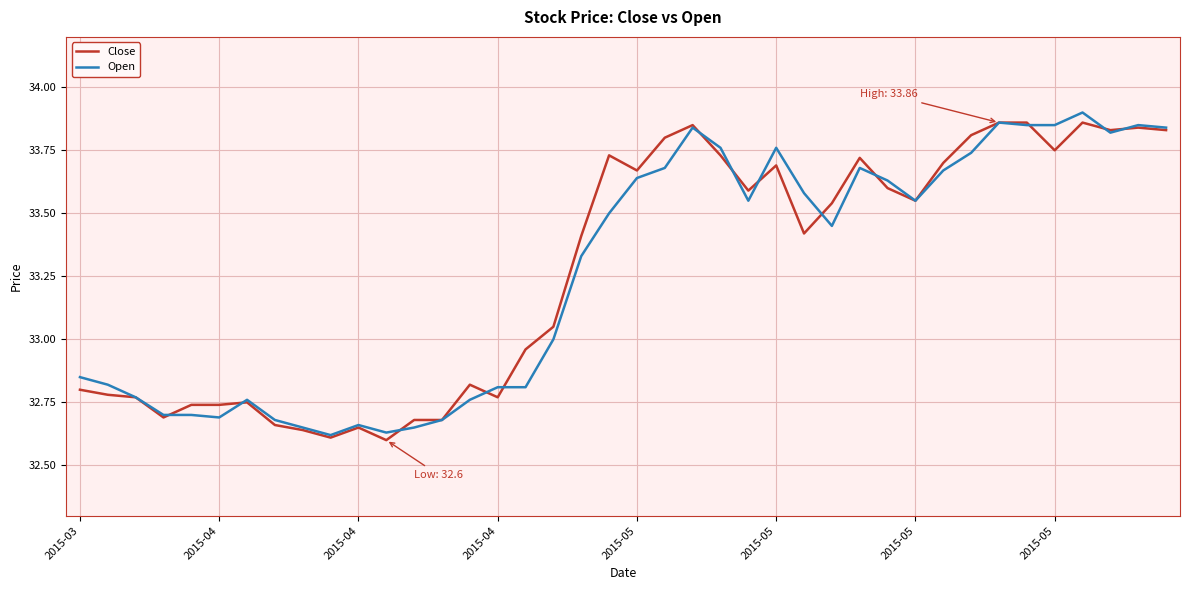

What are all the series names shown in the legend?

Close, Open